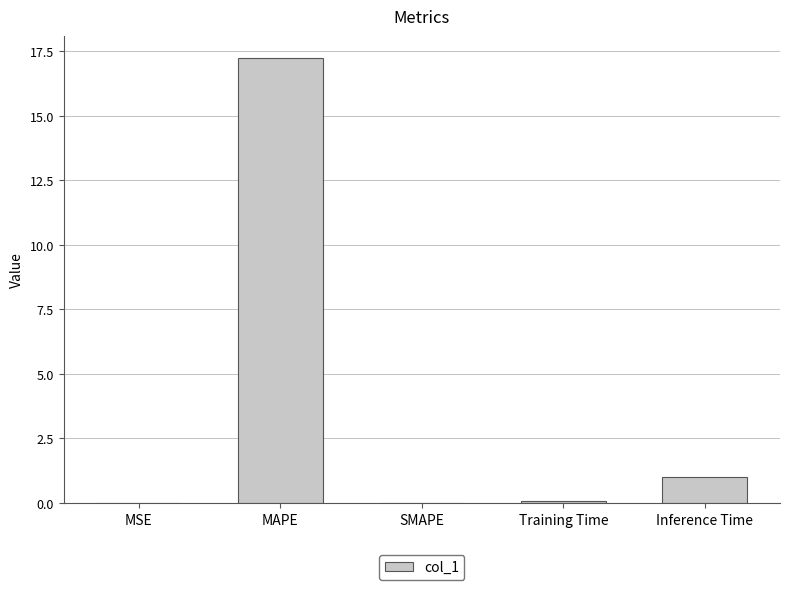

Approximately how many times larger is the value at Inference Time compared to MAPE?

0.1